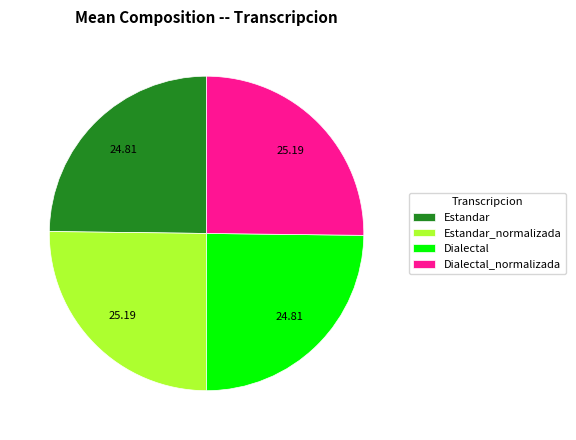

Is Estandar_normalizada the majority of the pie?

No